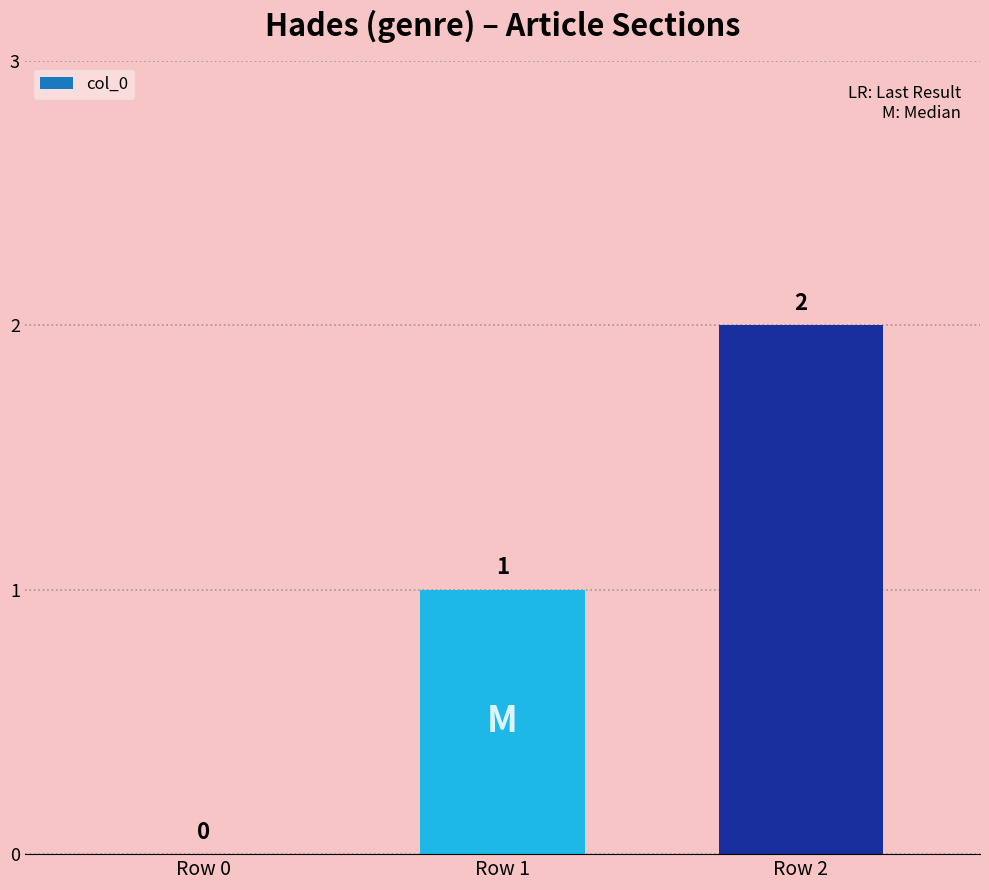

The value at Row 1 is 1. True or false?

True